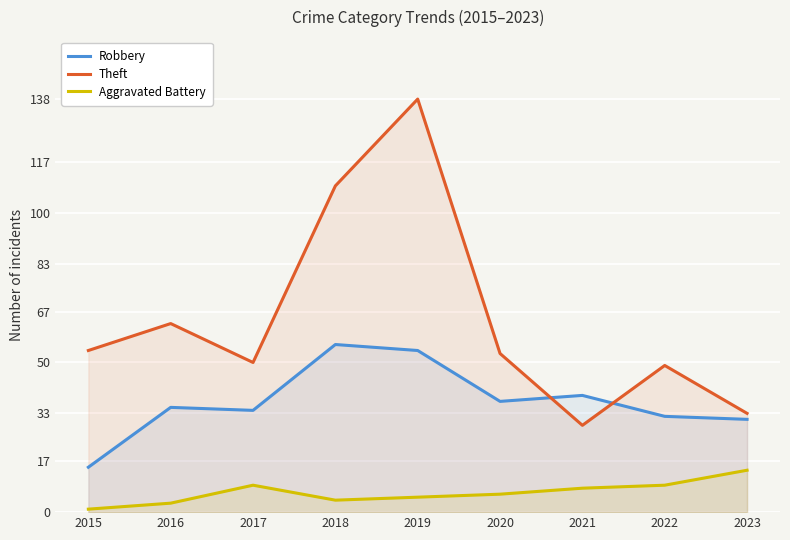

How many values in the Robbery series exceed 35?

4